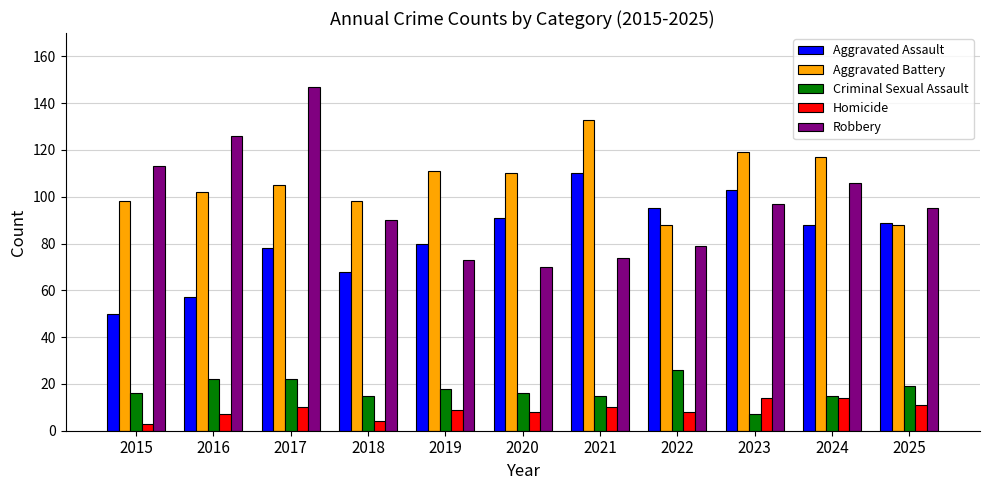

What is the maximum value for Criminal Sexual Assault?

26